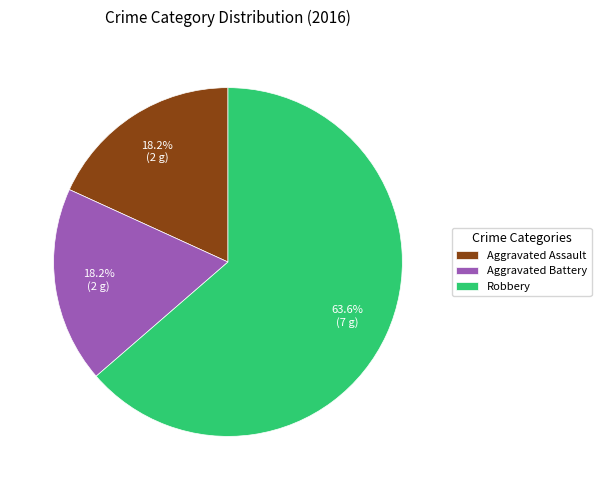

What portion of the pie excludes Robbery?

36.4%